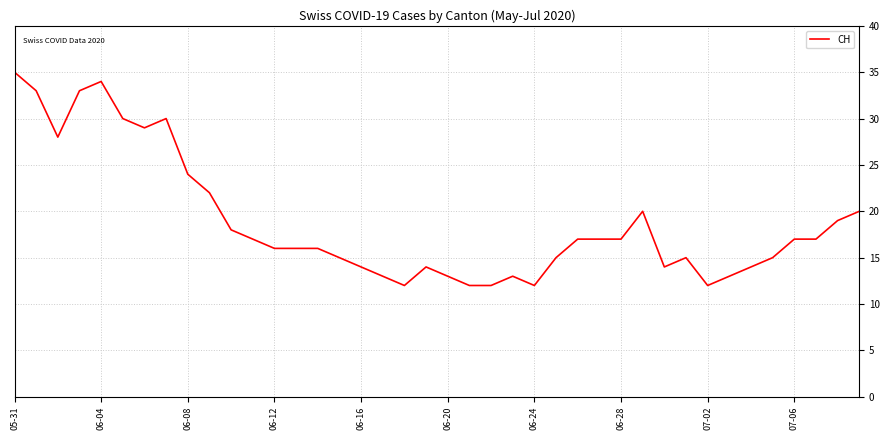

What is the average value?

19